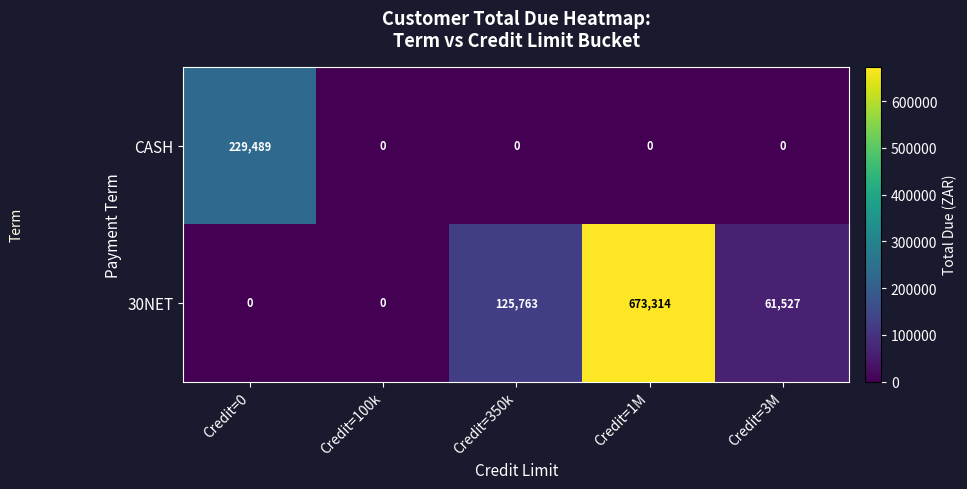

What is the average value of the CASH series?

45898